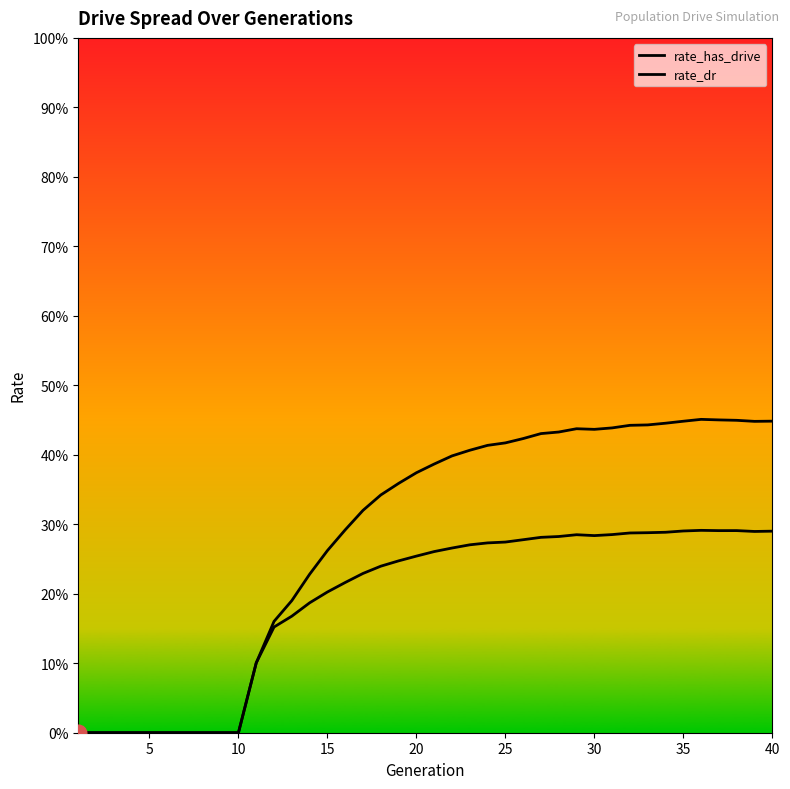

What is the difference between the maximum and second lowest values in the rate_has_drive series?

0.5